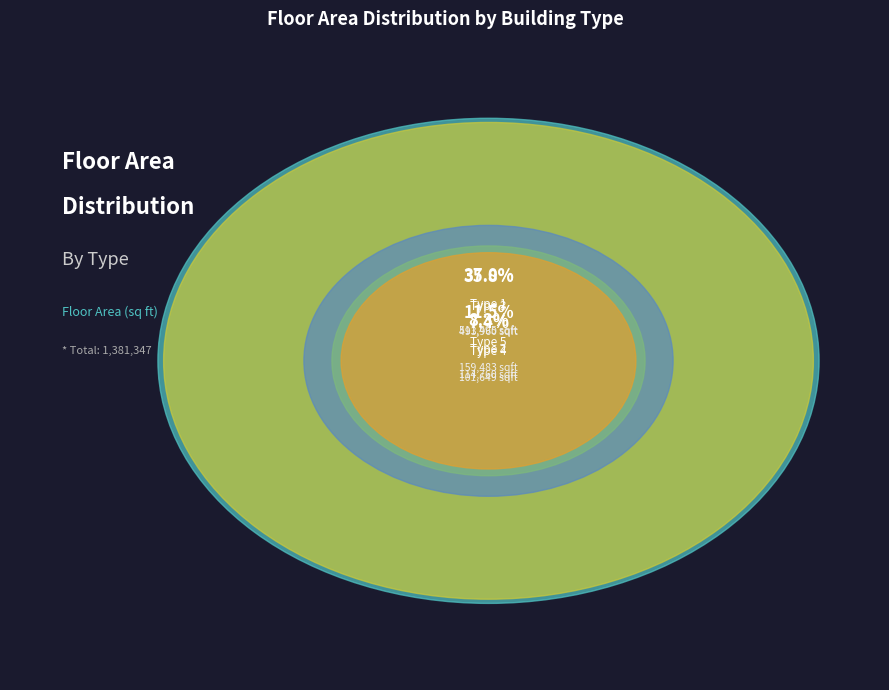

To the nearest percent, what is the difference between the Type 1 and Type 2 slice percentages?

29%